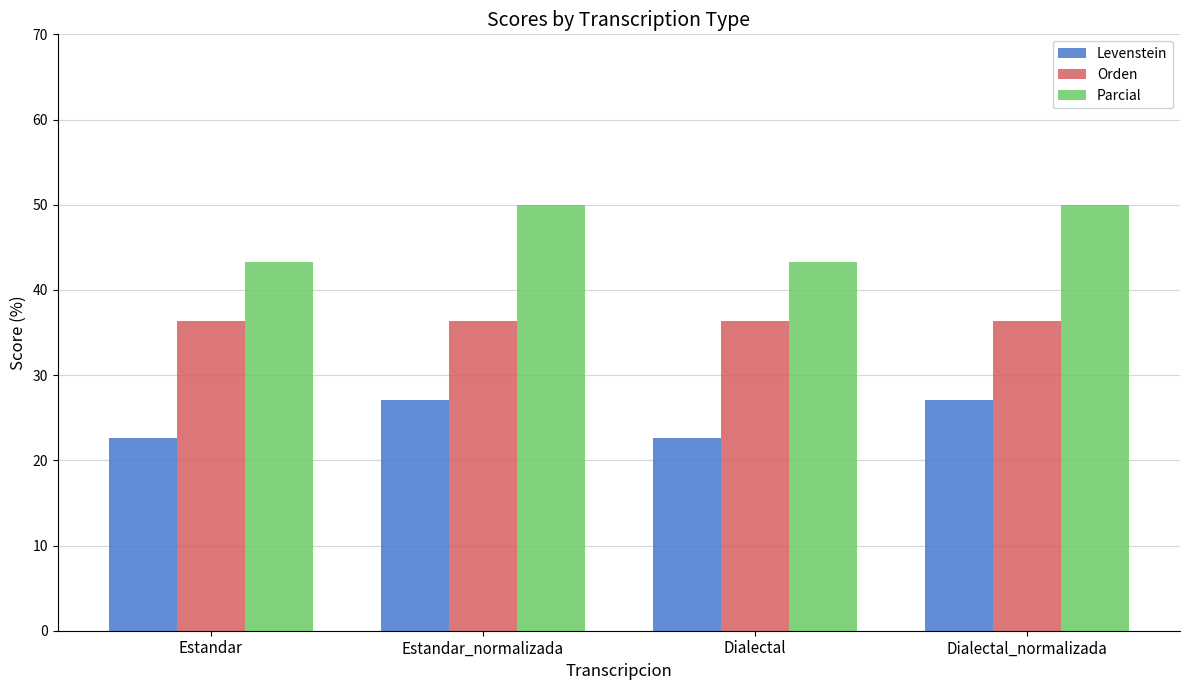

Reading left to right, list all the values displayed in this chart.

Levenstein: 22.6	27.1	22.6	27.1
Orden: 36.4	36.4	36.4	36.4
Parcial: 43.2	50.0	43.2	50.0